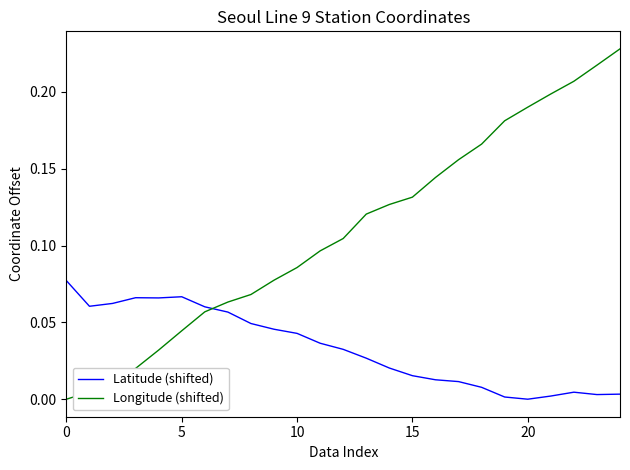

Which series ends up on top after the final intersection of Longitude (shifted) and Latitude (shifted)?

Longitude (shifted)